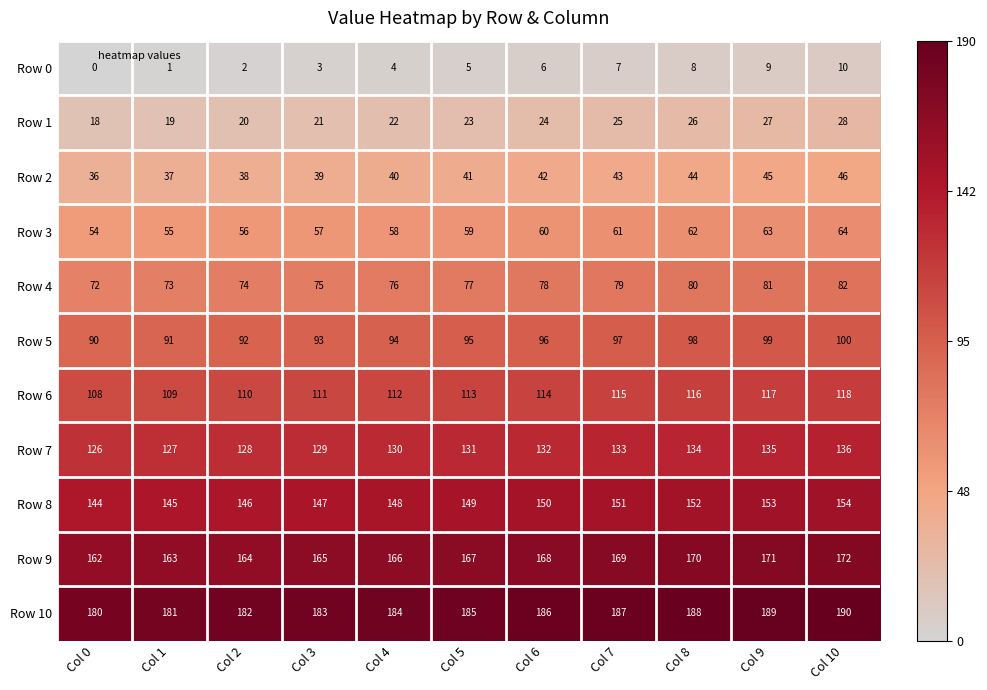

What is the maximum value for Row 10?

190